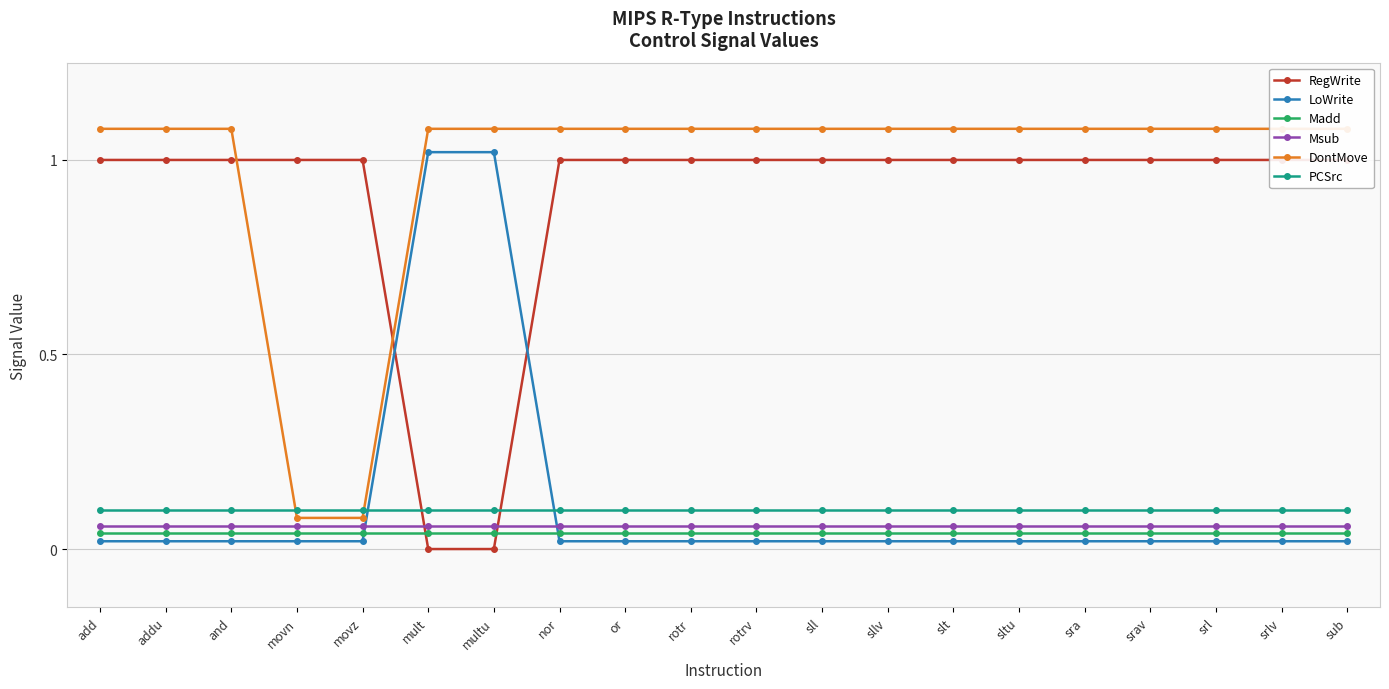

Reading left to right, list all the values displayed in this chart.

RegWrite: add=1.0	addu=1.0	and=1.0	movn=1.0	movz=1.0	mult=0.0	multu=0.0	nor=1.0	or=1.0	rotr=1.0	rotrv=1.0	sll=1.0	sllv=1.0	slt=1.0	sltu=1.0	sra=1.0	srav=1.0	srl=1.0	srlv=1.0	sub=1.0
LoWrite: add=0.0	addu=0.0	and=0.0	movn=0.0	movz=0.0	mult=1.0	multu=1.0	nor=0.0	or=0.0	rotr=0.0	rotrv=0.0	sll=0.0	sllv=0.0	slt=0.0	sltu=0.0	sra=0.0	srav=0.0	srl=0.0	srlv=0.0	sub=0.0
Madd: add=0.0	addu=0.0	and=0.0	movn=0.0	movz=0.0	mult=0.0	multu=0.0	nor=0.0	or=0.0	rotr=0.0	rotrv=0.0	sll=0.0	sllv=0.0	slt=0.0	sltu=0.0	sra=0.0	srav=0.0	srl=0.0	srlv=0.0	sub=0.0
Msub: add=0.1	addu=0.1	and=0.1	movn=0.1	movz=0.1	mult=0.1	multu=0.1	nor=0.1	or=0.1	rotr=0.1	rotrv=0.1	sll=0.1	sllv=0.1	slt=0.1	sltu=0.1	sra=0.1	srav=0.1	srl=0.1	srlv=0.1	sub=0.1
DontMove: add=1.1	addu=1.1	and=1.1	movn=0.1	movz=0.1	mult=1.1	multu=1.1	nor=1.1	or=1.1	rotr=1.1	rotrv=1.1	sll=1.1	sllv=1.1	slt=1.1	sltu=1.1	sra=1.1	srav=1.1	srl=1.1	srlv=1.1	sub=1.1
PCSrc: add=0.1	addu=0.1	and=0.1	movn=0.1	movz=0.1	mult=0.1	multu=0.1	nor=0.1	or=0.1	rotr=0.1	rotrv=0.1	sll=0.1	sllv=0.1	slt=0.1	sltu=0.1	sra=0.1	srav=0.1	srl=0.1	srlv=0.1	sub=0.1